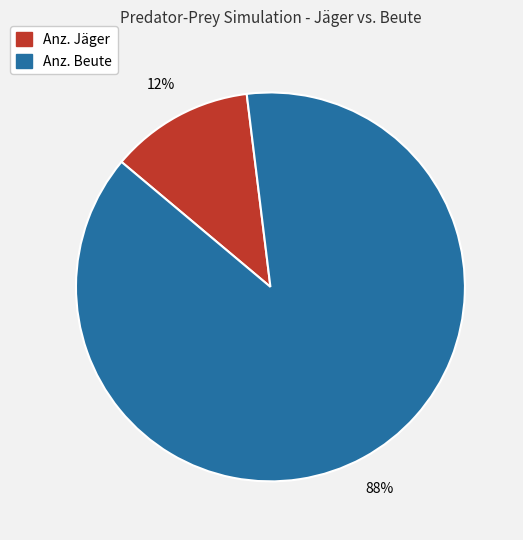

Is Anz. Jäger the majority of the pie?

No